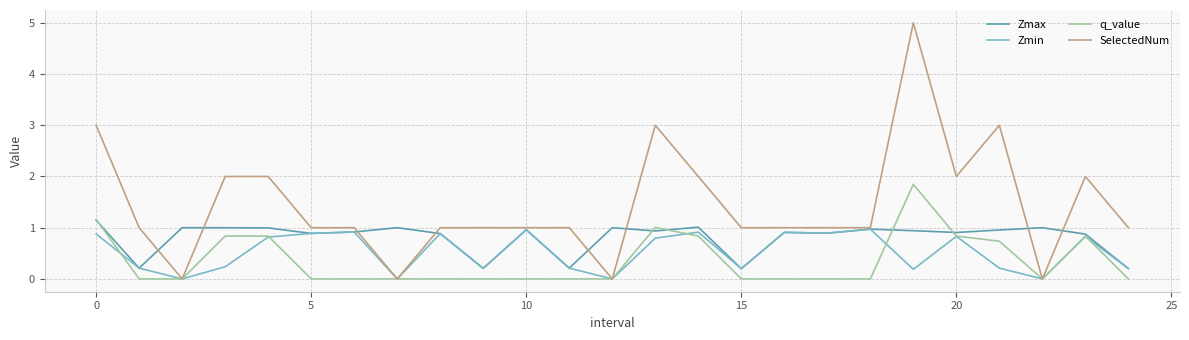

True or false: Zmax has more than 2 points higher than both neighbors.

True